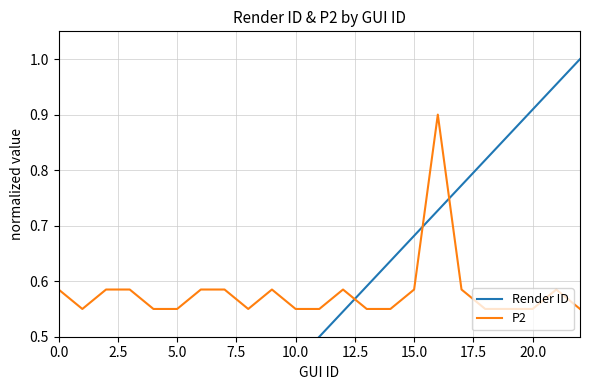

Is it true that P2 equals 0.9 at 10.0?

False